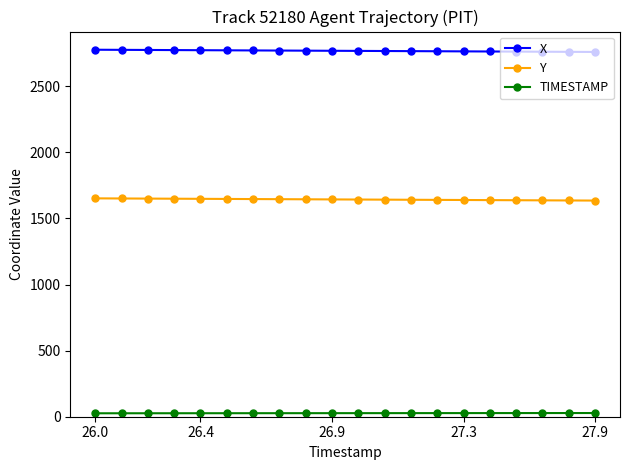

How many data points in Y are above 1644?

10